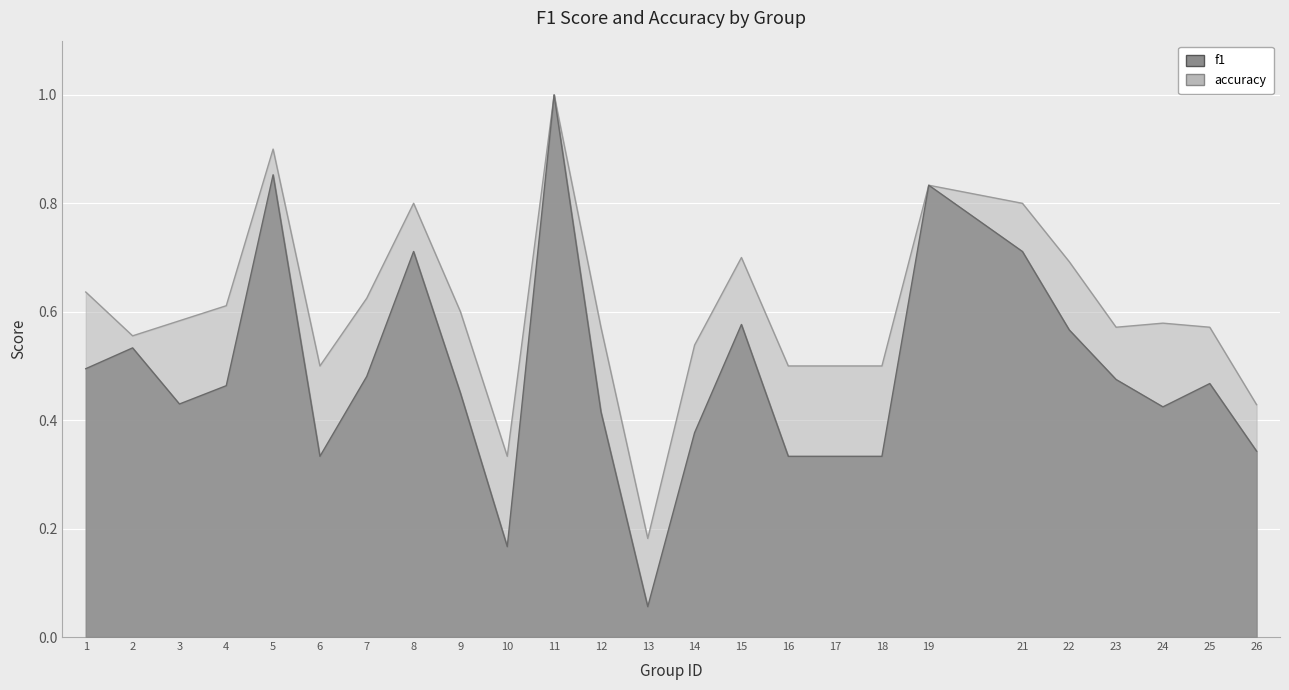

How many categories are shown in the chart?

25